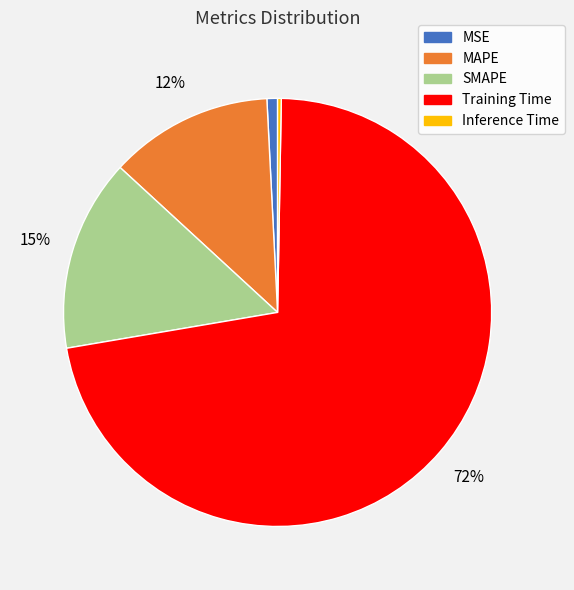

Which category has the biggest portion of the pie?

Training Time